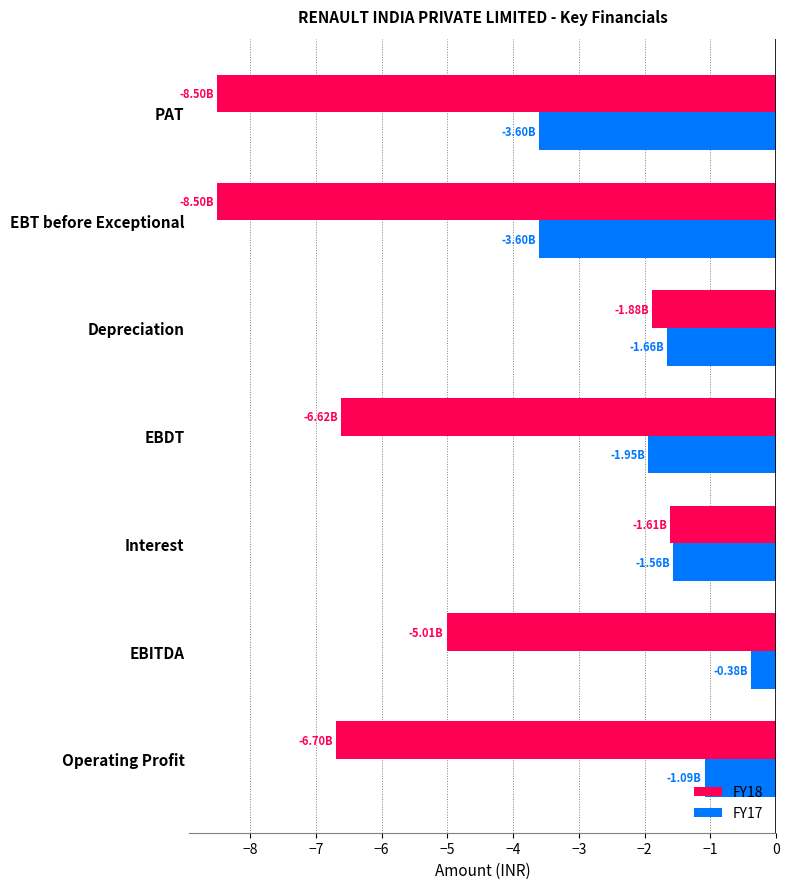

What is the difference between the second highest and second lowest values in the FY17 series?

2.5